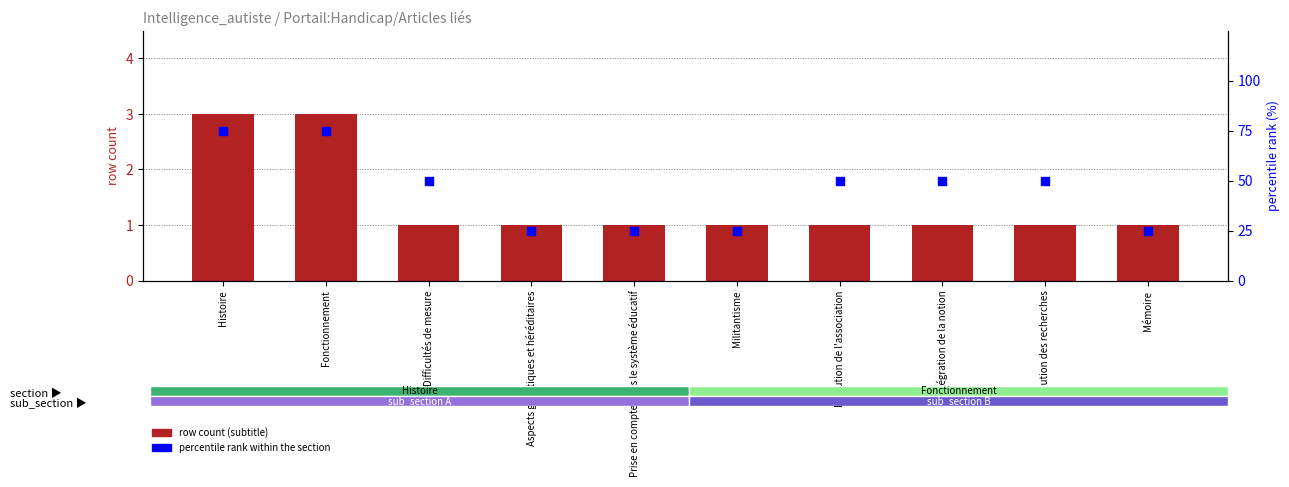

Which series has the largest total across all categories?

percentile rank within the section